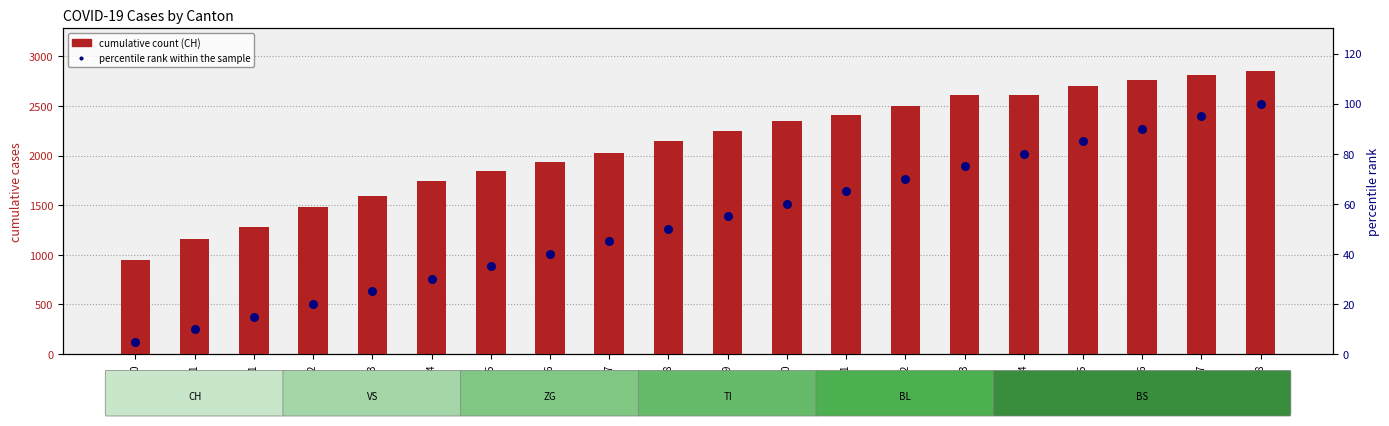

Is the value of percentile rank within the sample at 2020-04-12 greater than the value of CH (total) at 2020-04-03?

No